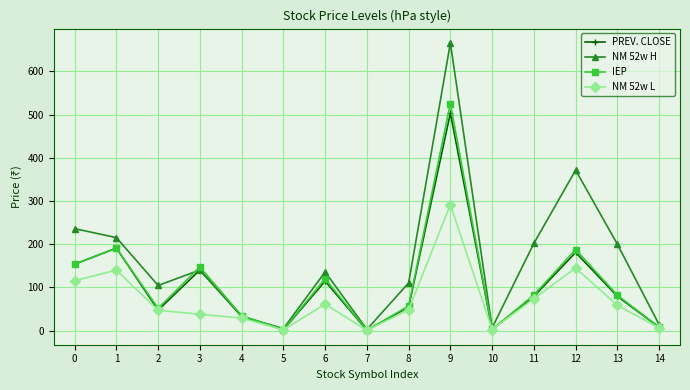

Between 3 and 8, which series saw the biggest shift?

IEP